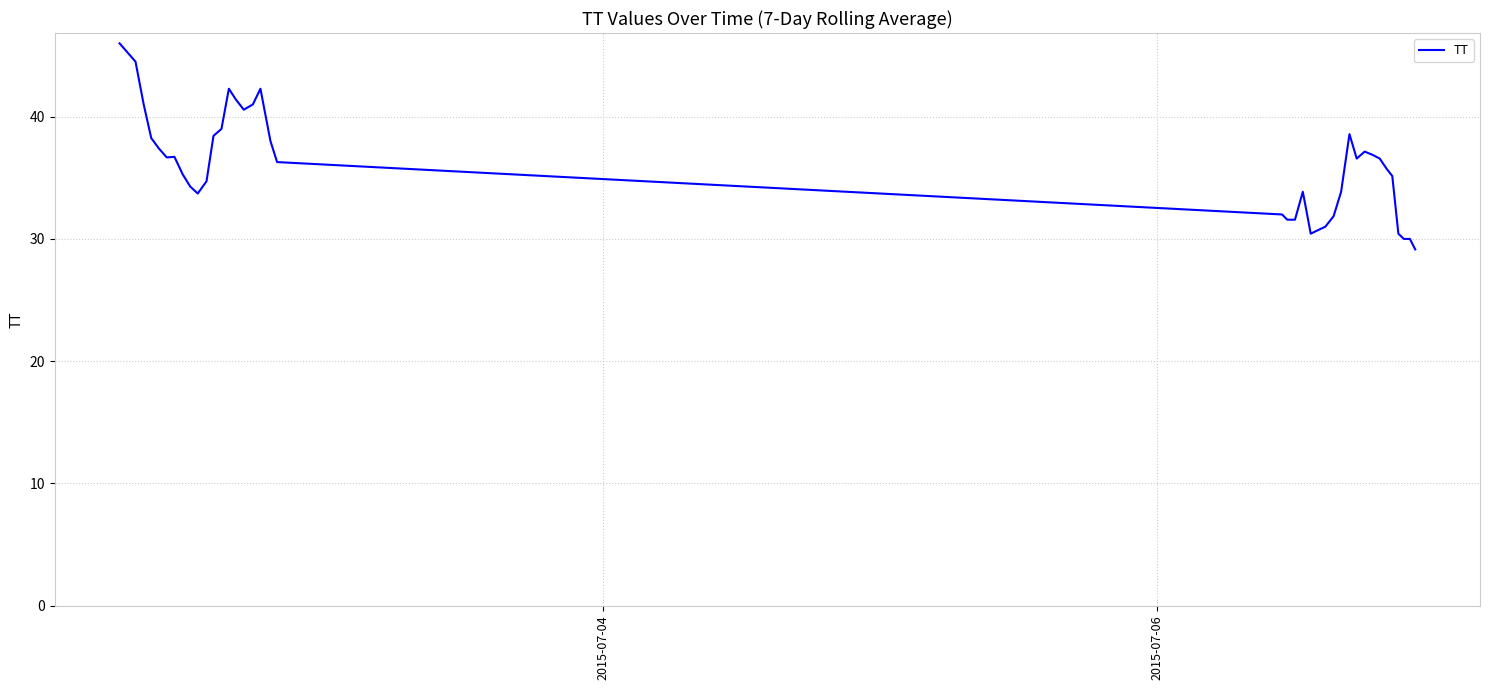

What is the maximum value shown in the chart?

46.0